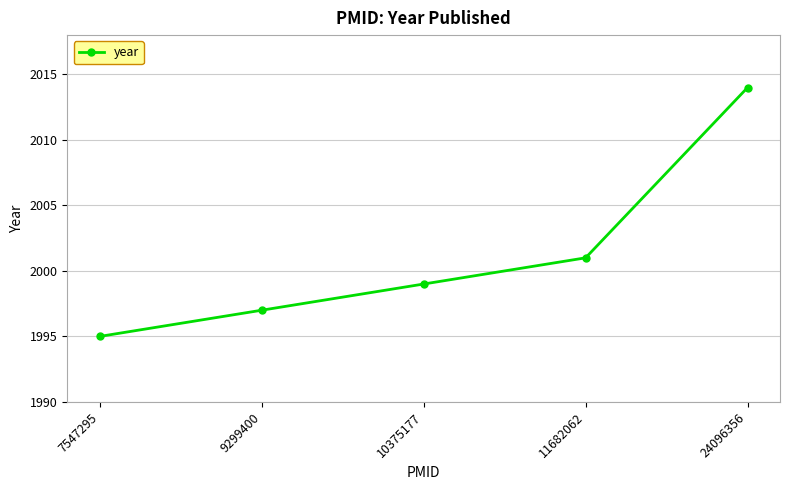

Count the number of data series in this chart.

1